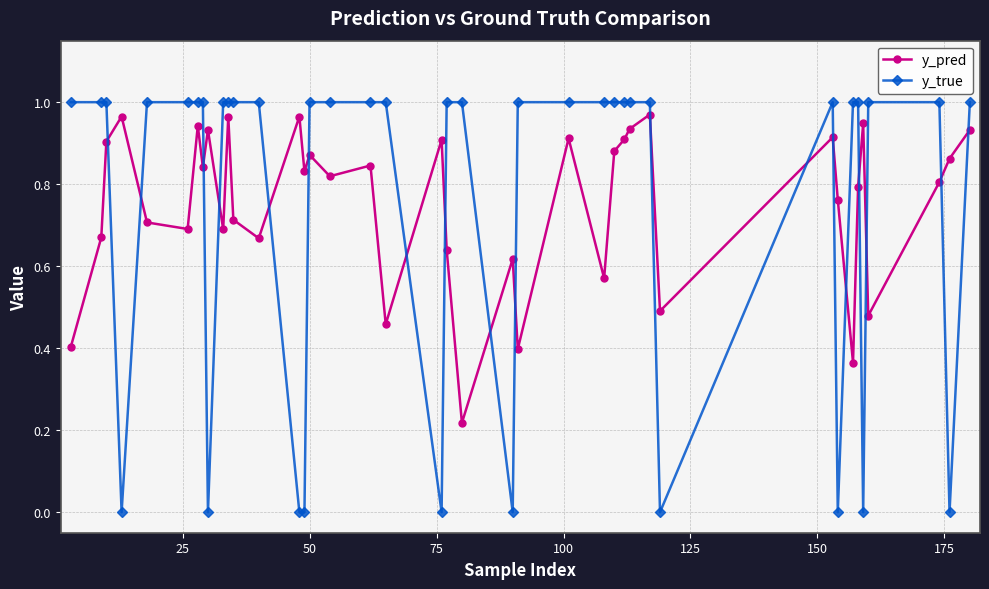

True or false: y_pred has more than 2 interior local peaks.

True